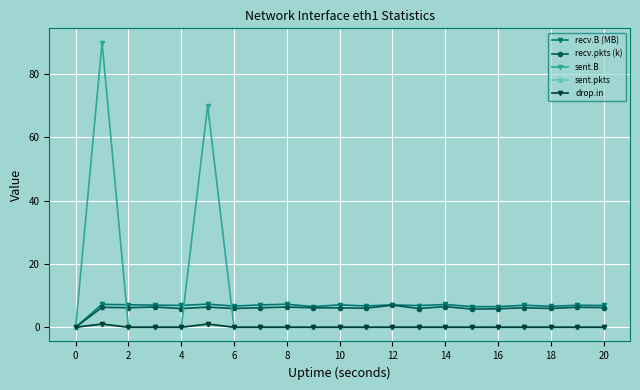

Is this an area chart (filled region under the line)?

No